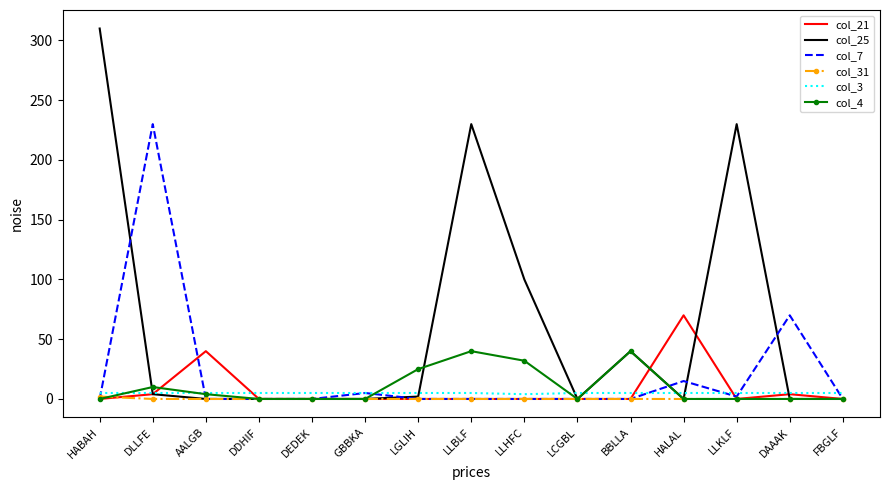

True or false: col_21 has a value of 4 at DLLFE.

True